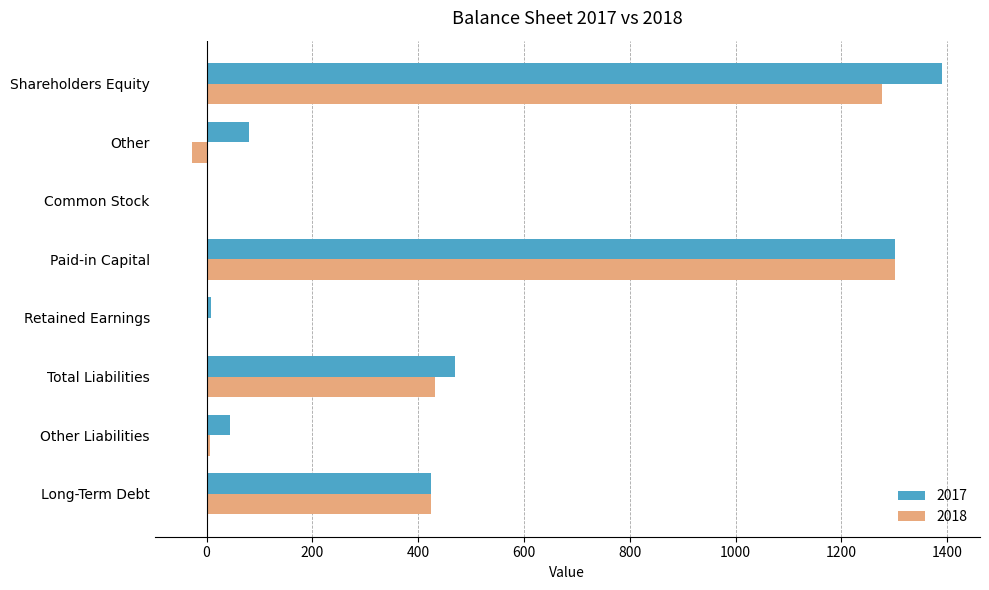

What is the approximate value of 2017 at Paid-in Capital?

1302